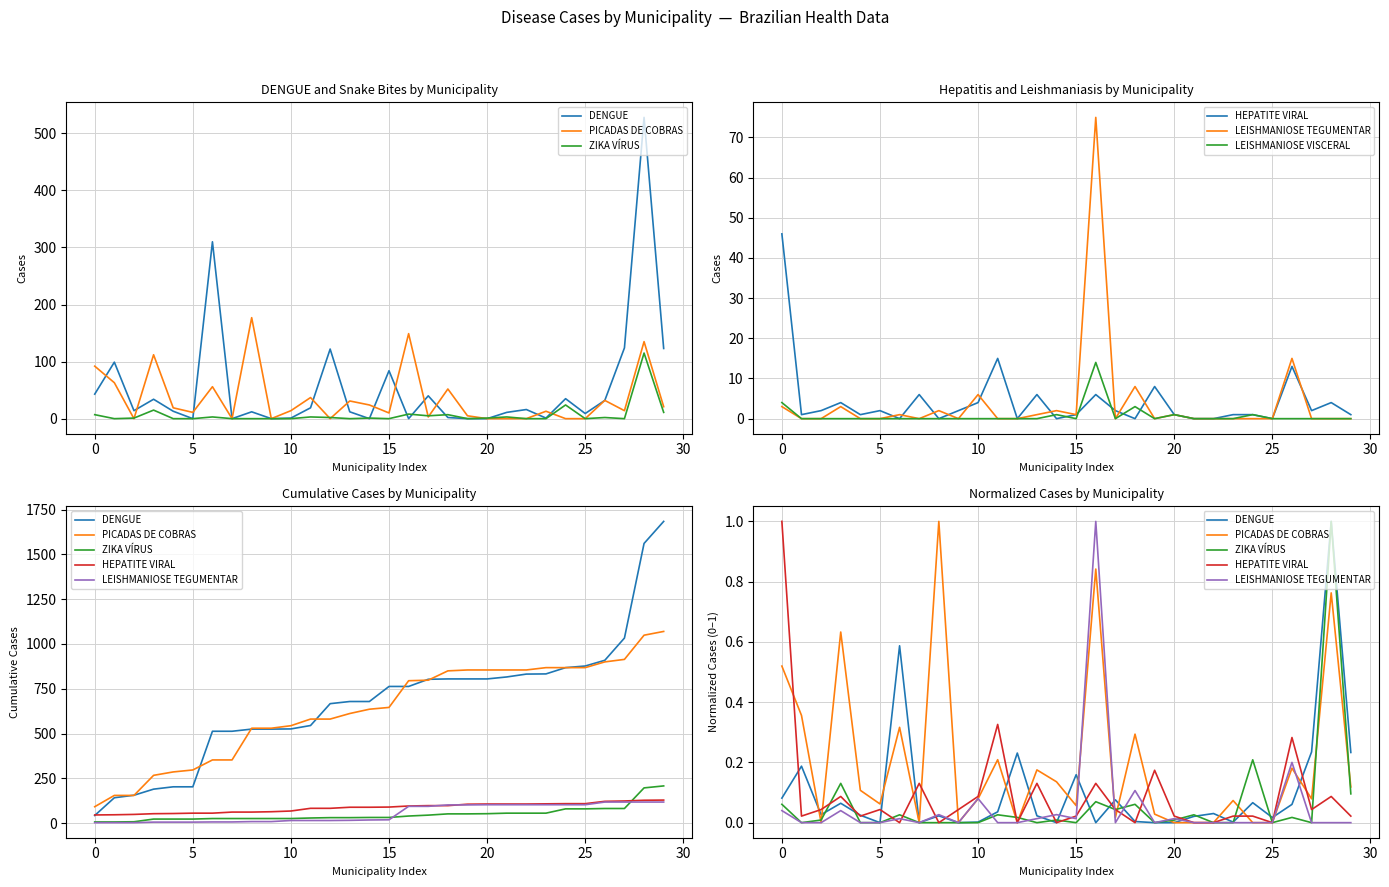

What is the difference between the maximum and second lowest values in the LEISHMANIOSE TEGUMENTAR series?

1.0